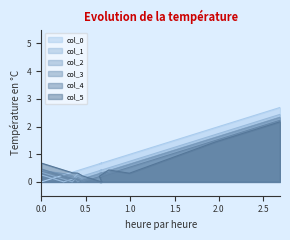

Between 0.25 and 0.653, which series saw the biggest shift?

col_0